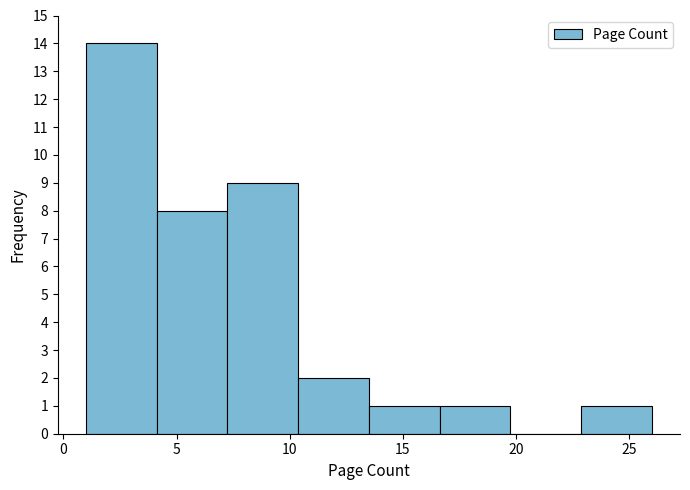

Reading left to right, transcribe this chart: for each bar, give the range it covers on the x-axis and its height. Neither the bar edges nor the heights are printed on the chart, so give them approximately, as read against the axes.

1.0 to 4.0: 14
4.0 to 7.5: 8
7.5 to 10.5: 9
10.5 to 13.5: 2
13.5 to 16.5: 1
16.5 to 20.0: 1
20.0 to 23.0: 0
23.0 to 26.0: 1